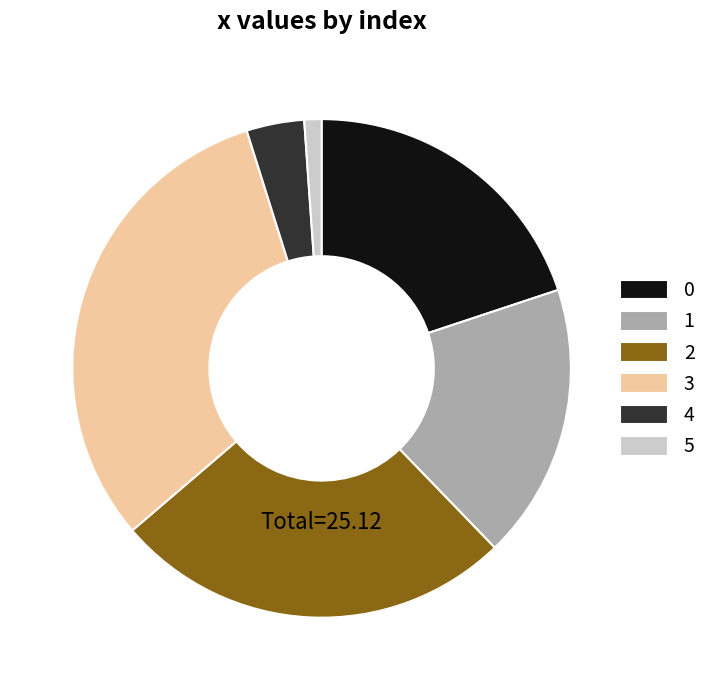

Is 3 the majority of the pie?

No